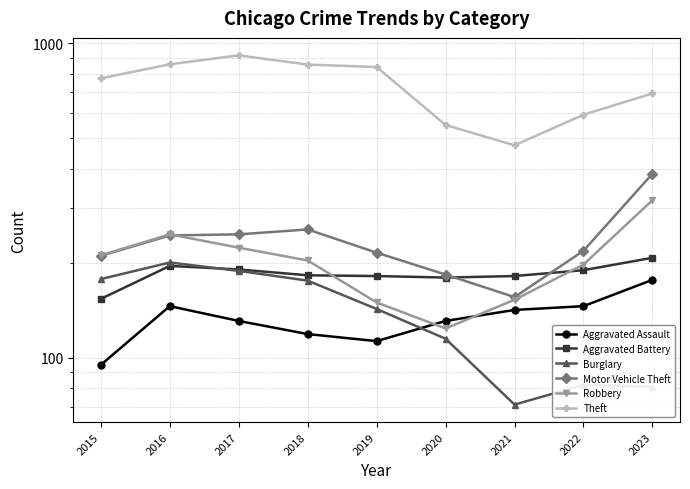

Count the number of data series in this chart.

6